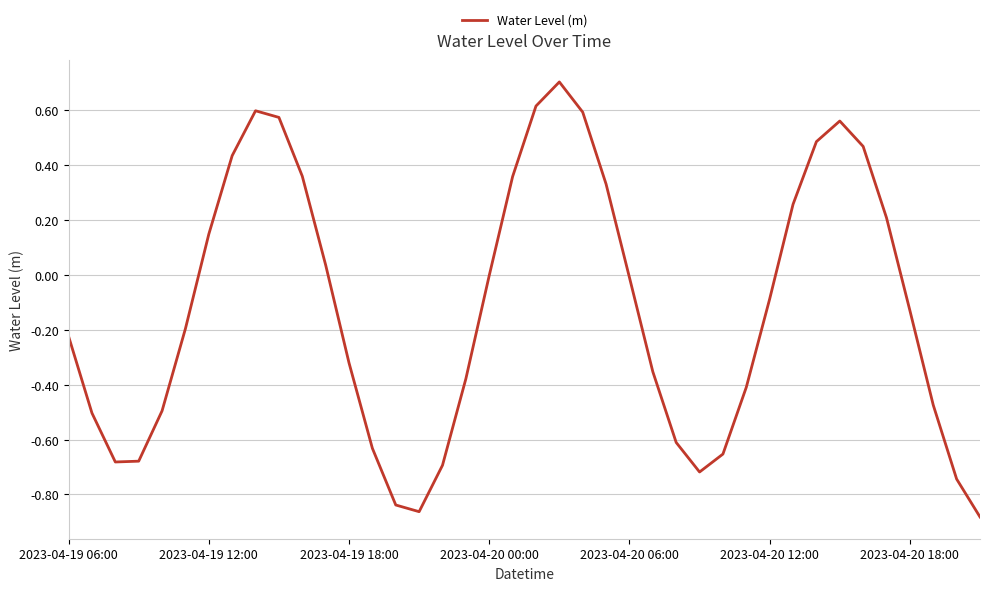

What is the difference between the maximum and minimum values?

1.6